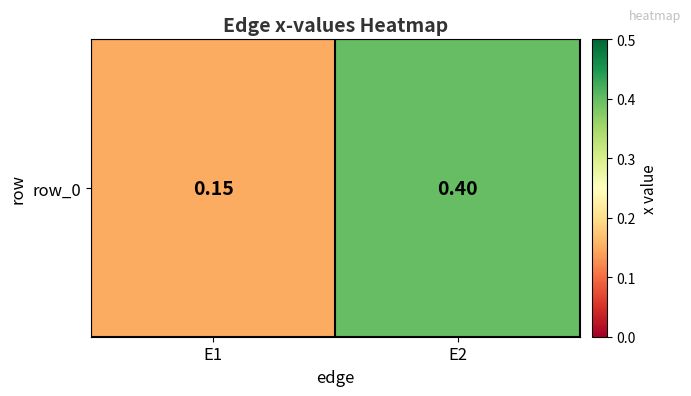

What is the sum of the values at E2 and E1?

0.6